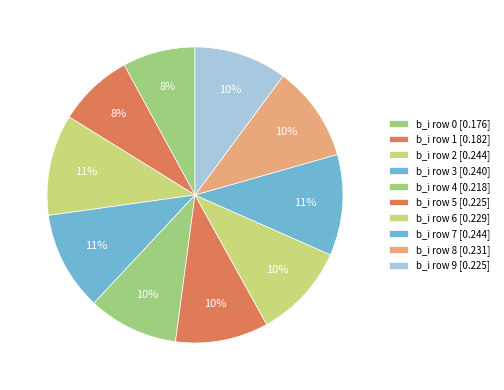

How many slices are in this pie chart?

10